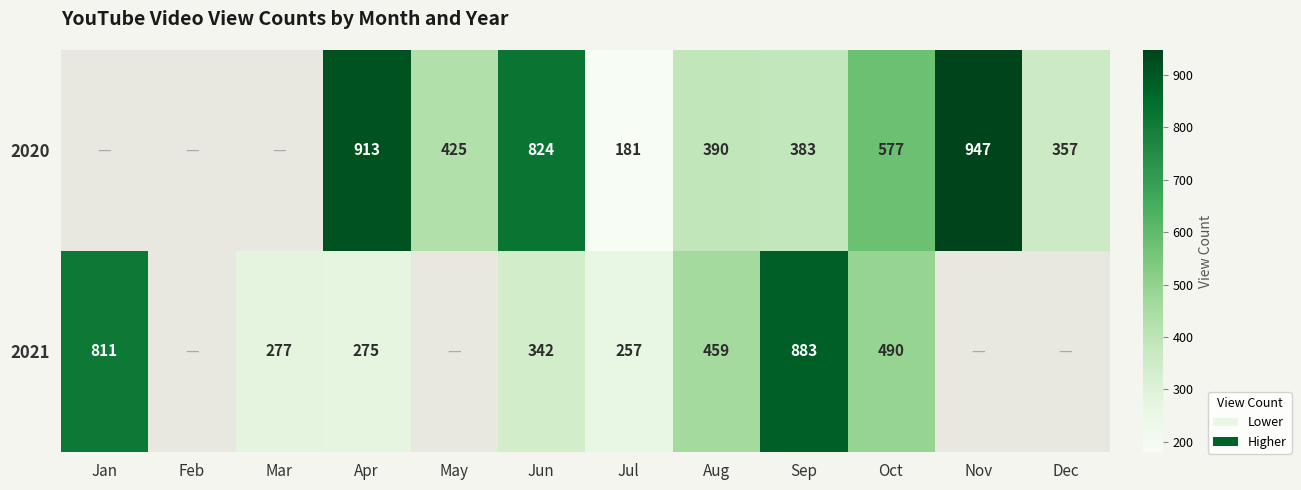

Is it true that 2020 equals 611 at May?

False